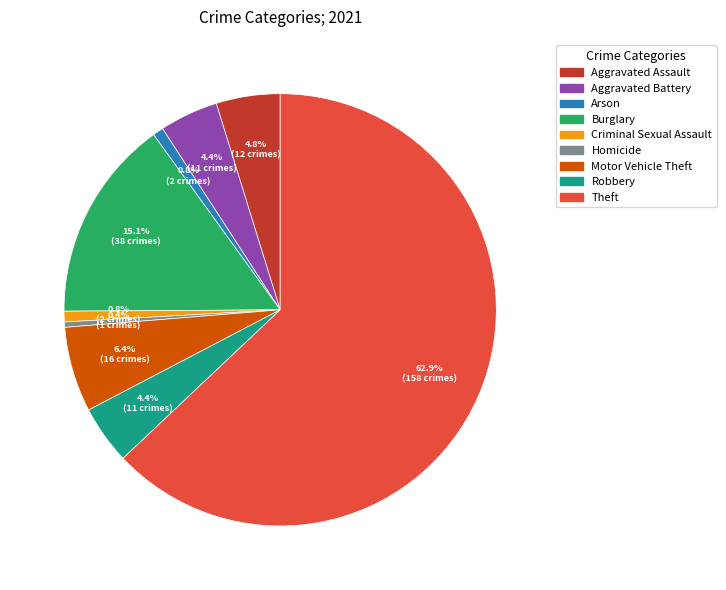

What is the largest slice in the pie chart?

Theft